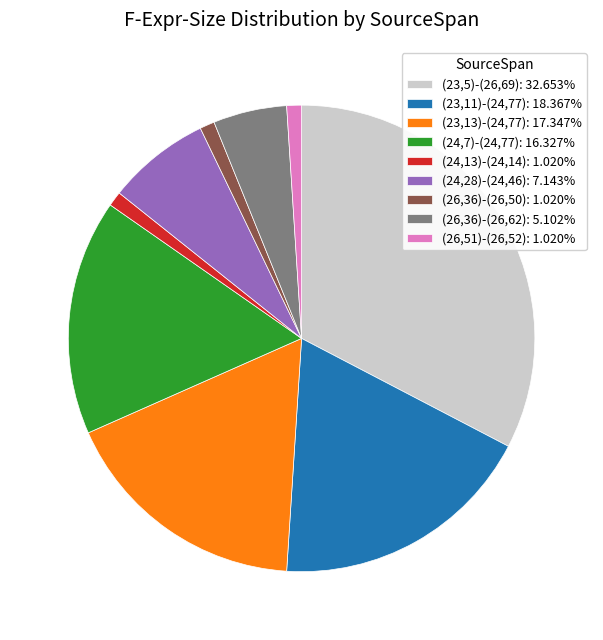

Is it true that (24,13)-(24,14) is 1% of the pie?

True